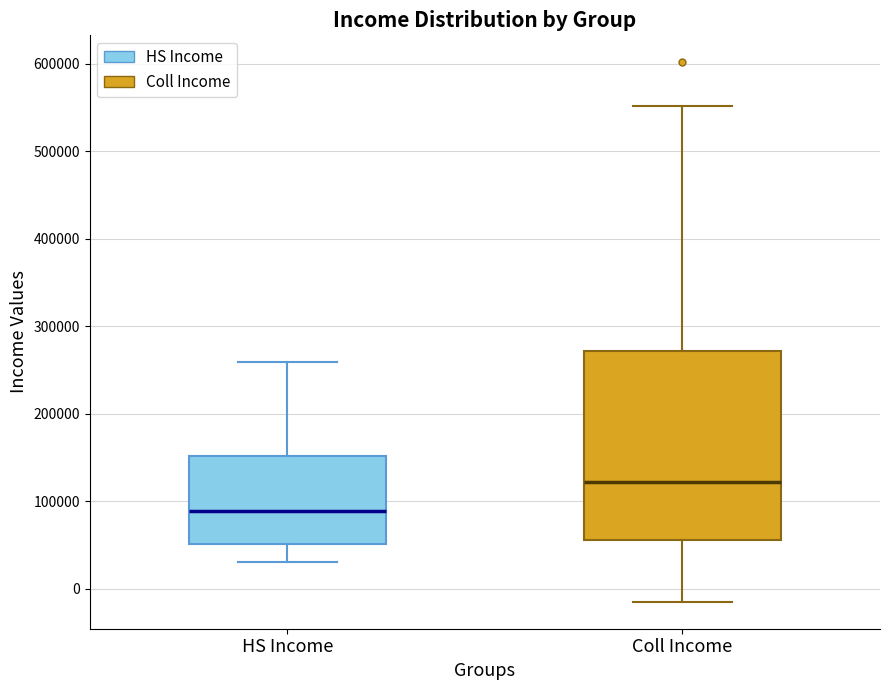

Where is the lower edge of the box for Coll Income on the y-axis? The values are not printed on the chart, so give them approximately, as read against the axis.

60000